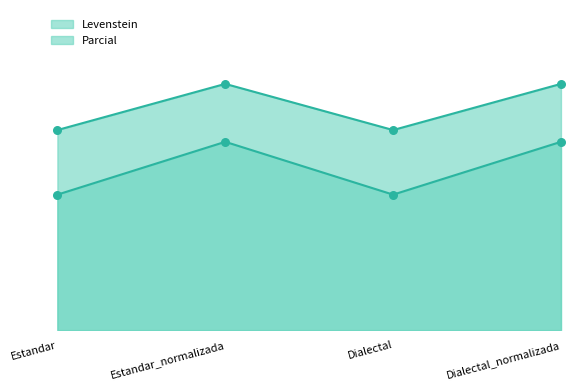

Is the value of Parcial at Dialectal_normalizada greater than the value of Levenstein at Dialectal?

No